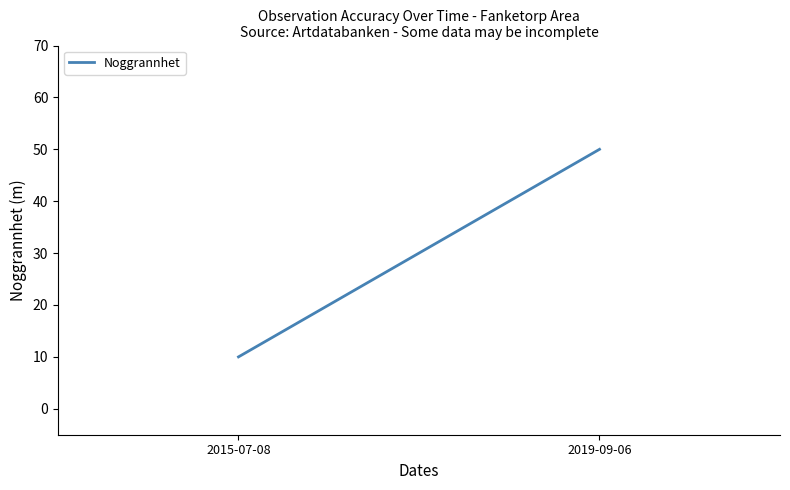

Reading left to right, transcribe all the data shown in this chart.

2015-07-08=10	2019-09-06=50